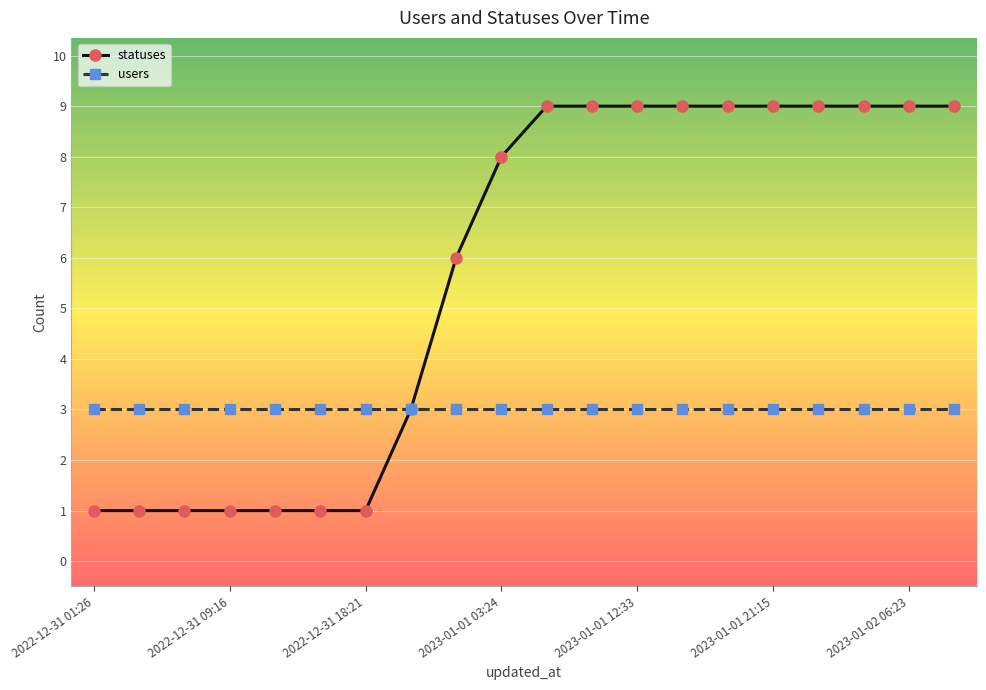

Which series has the largest range (max minus min)?

statuses